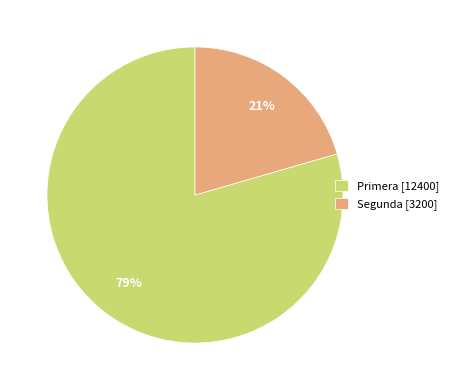

Do Primera [12400] and Segunda [3200] together represent more than half of the pie?

Yes